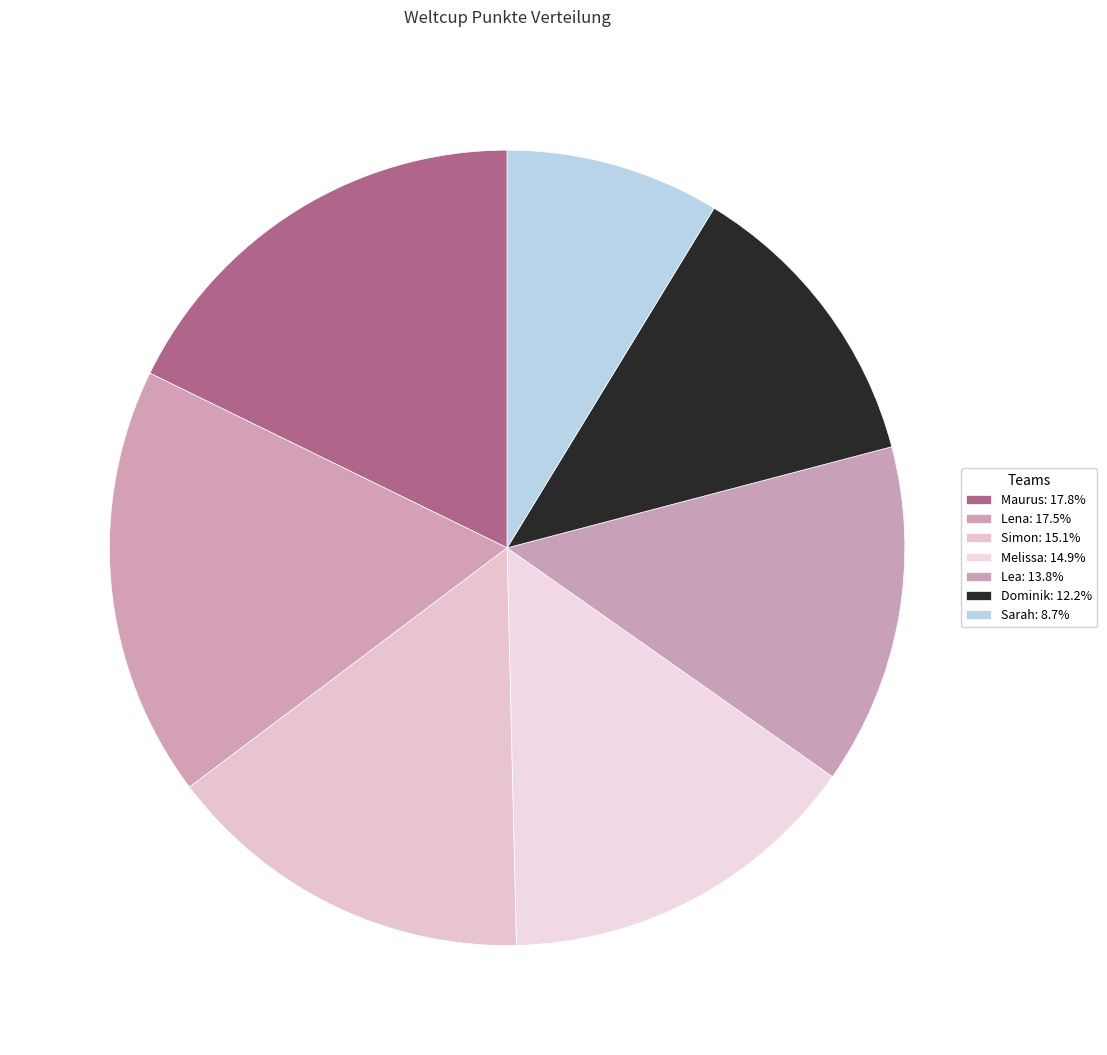

The Lea slice represents 14% of the pie. True or false?

True